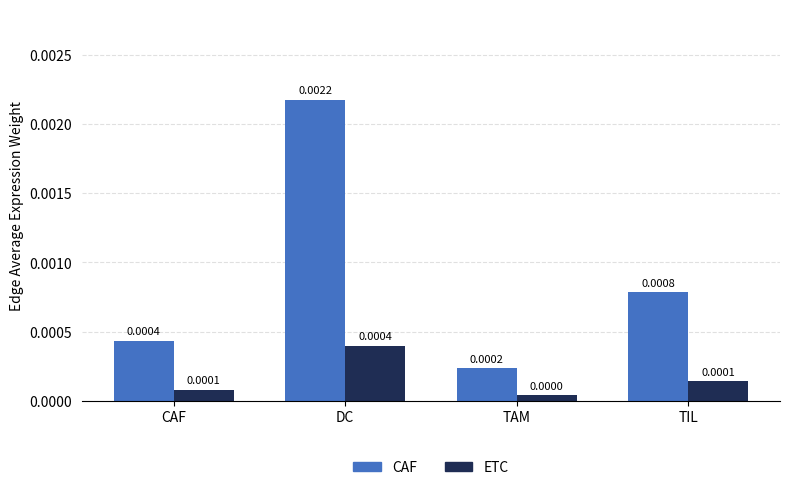

Which category has the highest value in the CAF series?

DC